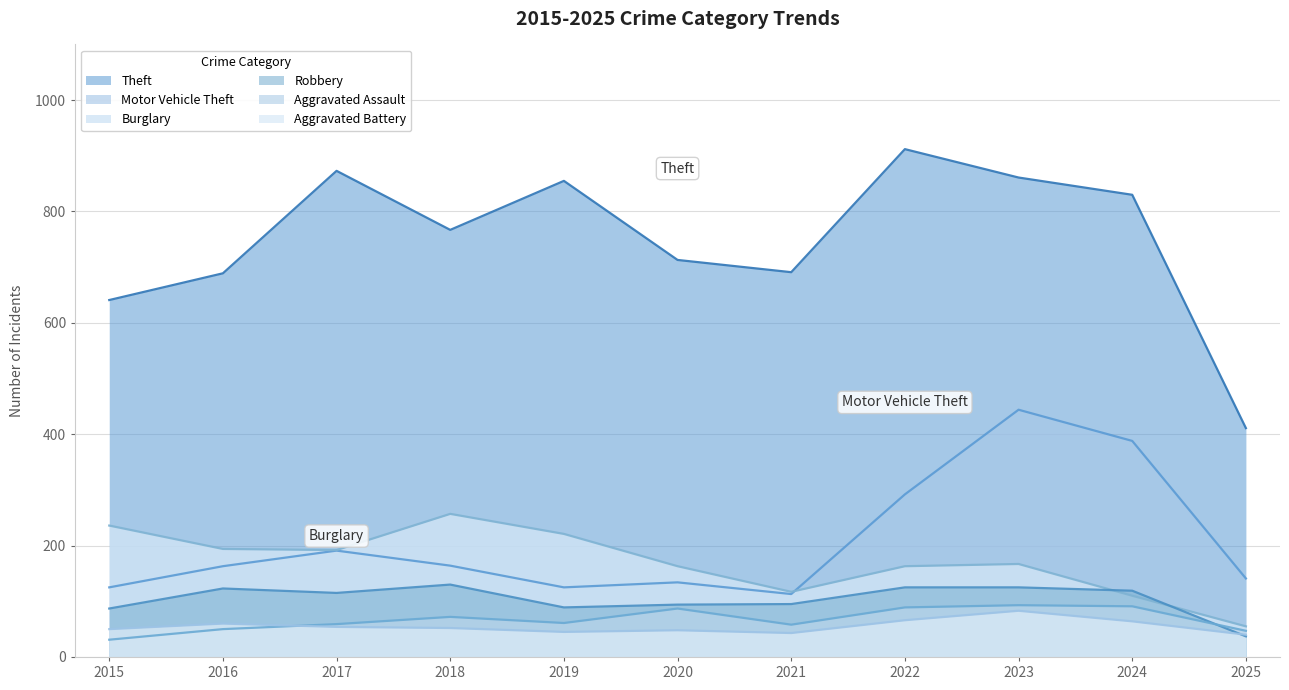

The Aggravated Battery series shows 29 at 2020. True or false?

False